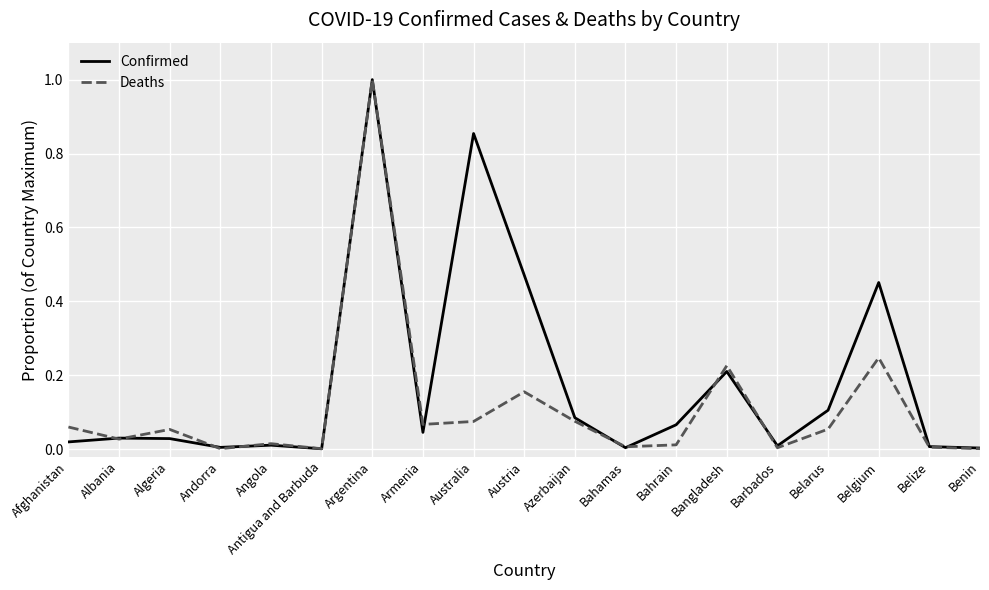

What is the sum of all Confirmed values?

3.4